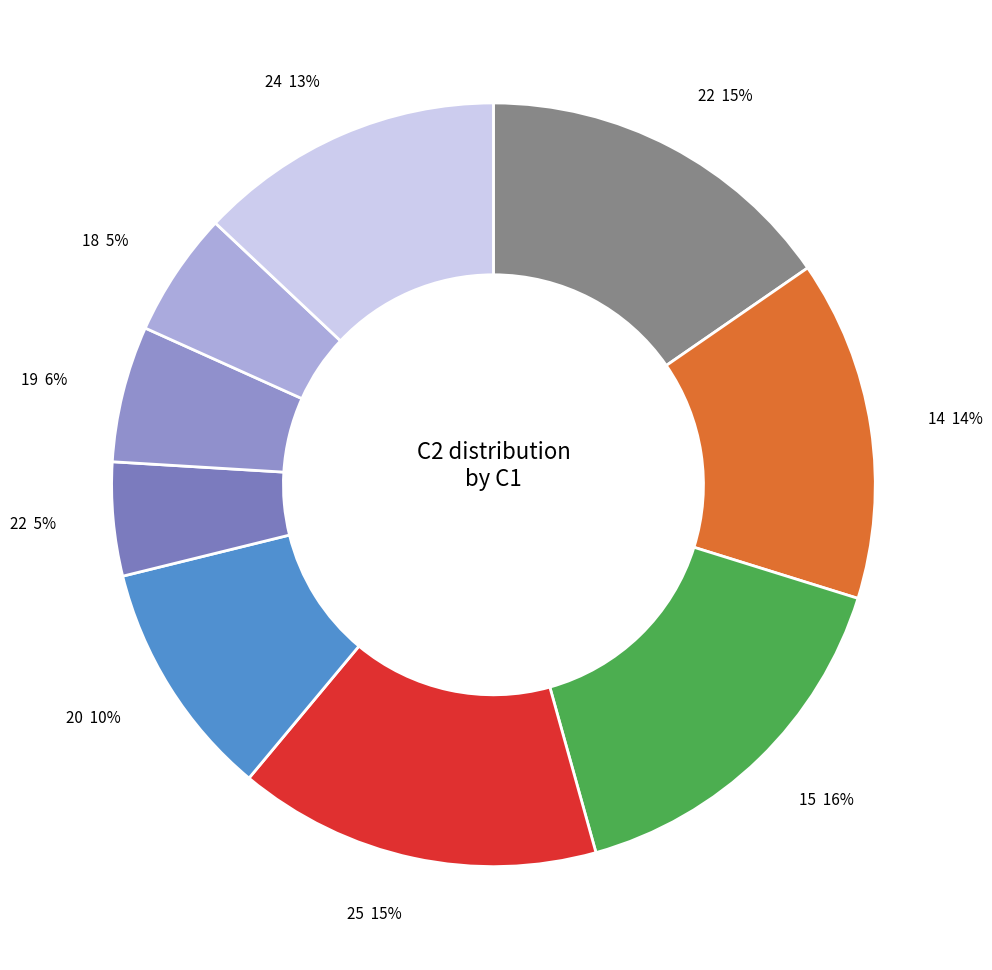

How many segments does this pie chart have?

9